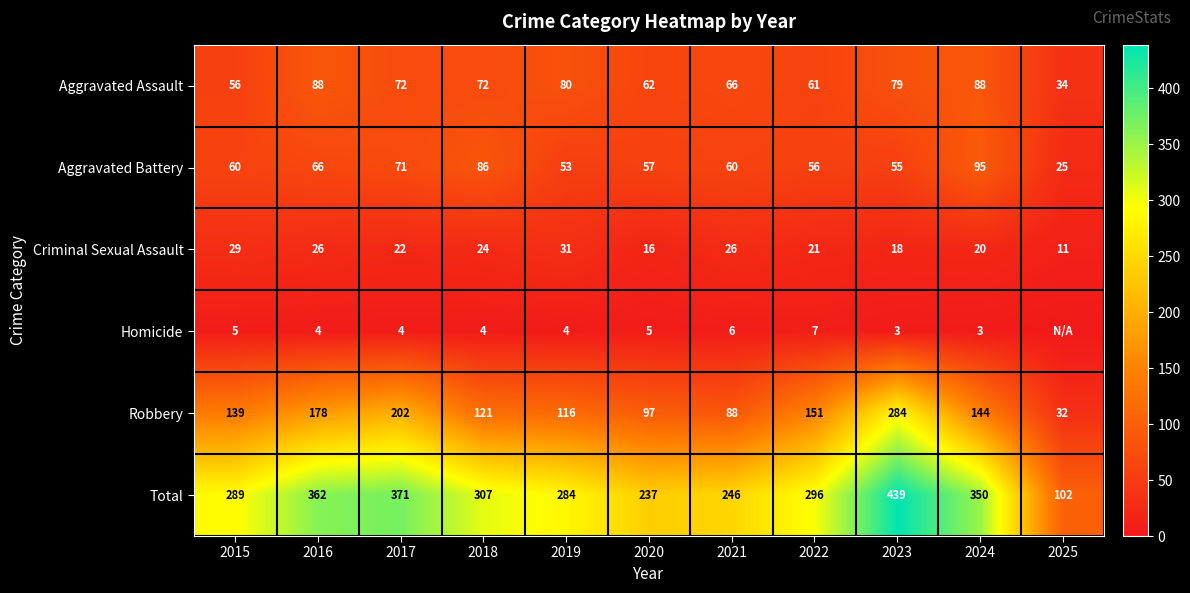

What is the difference between the maximum and minimum values in the Aggravated Battery series?

70